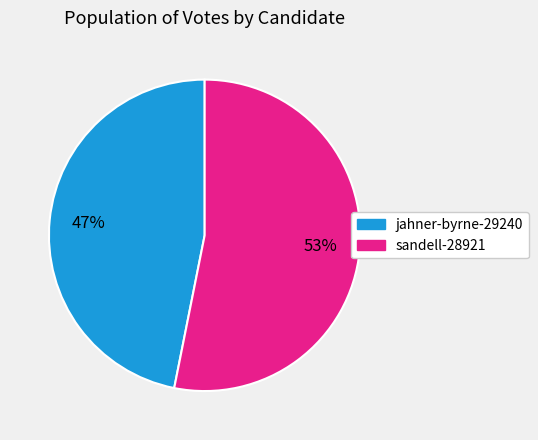

Does sandell-28921 account for over 50% of the chart?

Yes